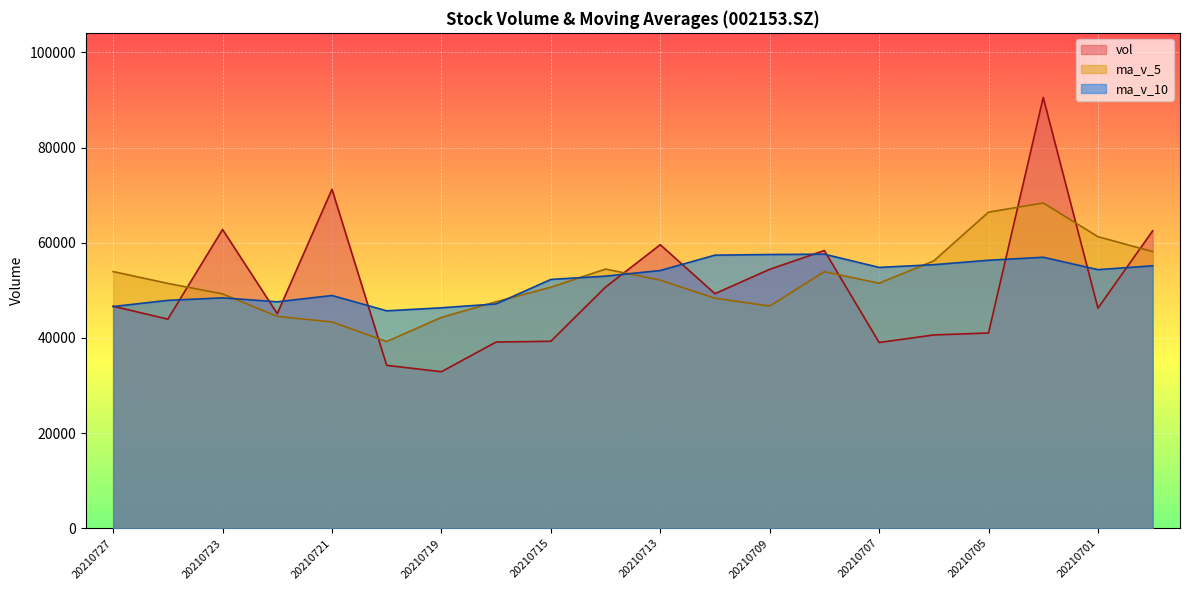

Which series changed the most between 20210712 and 20210707?

vol